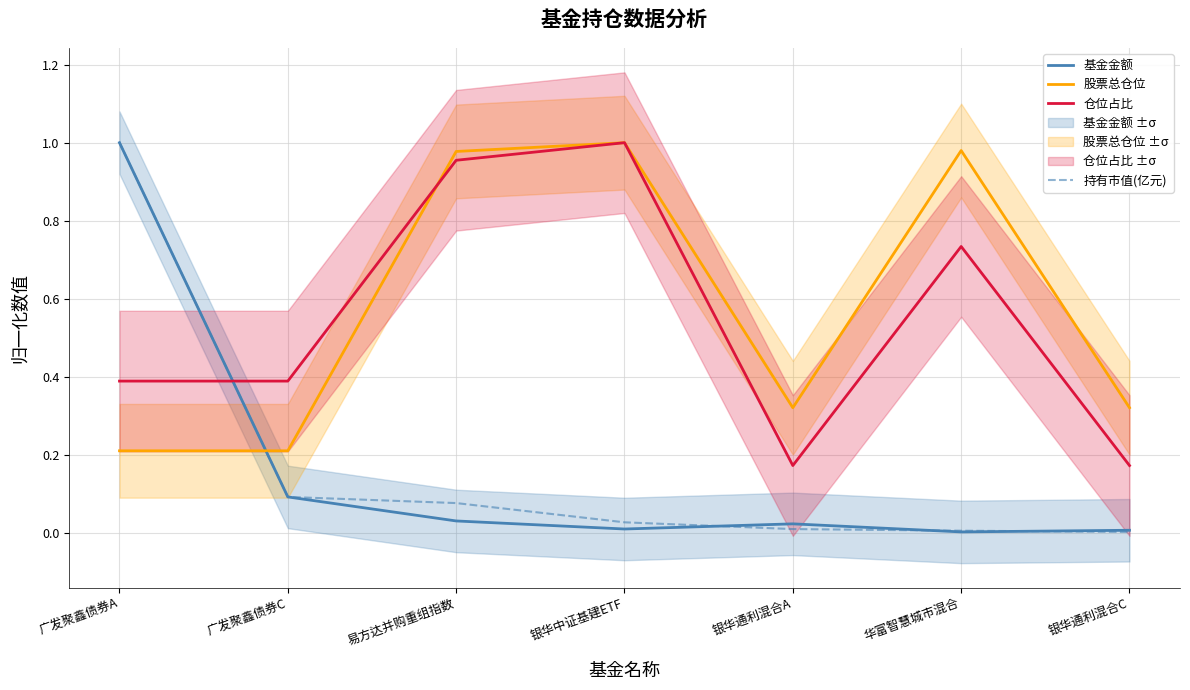

What position from the left is 易方达并购重组指数?

3